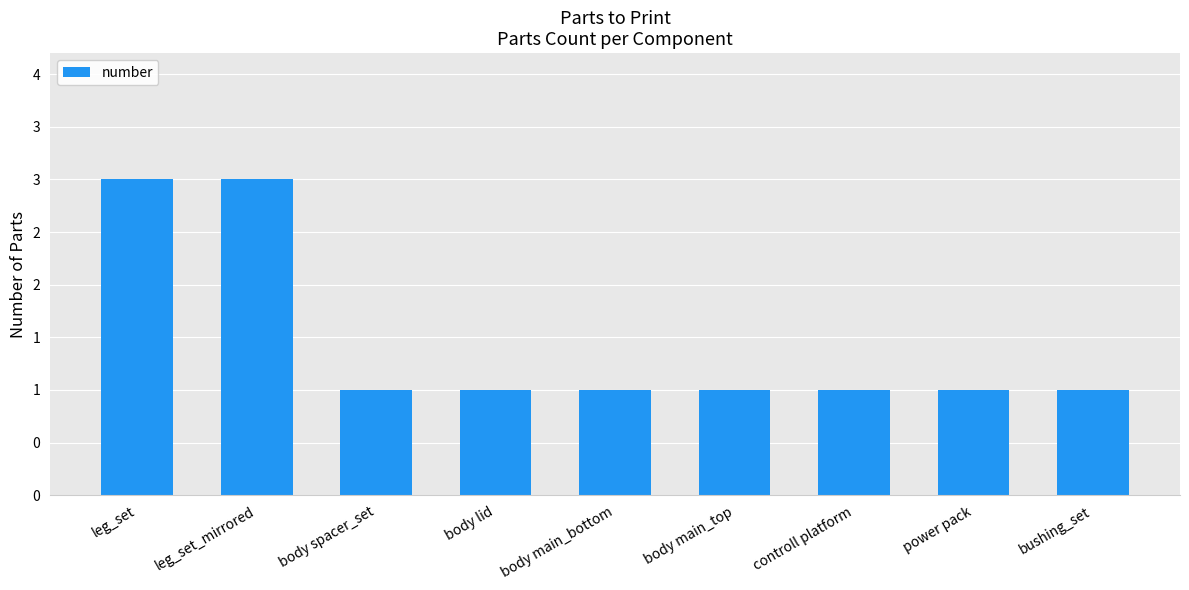

What is the minimum value shown in the chart?

1